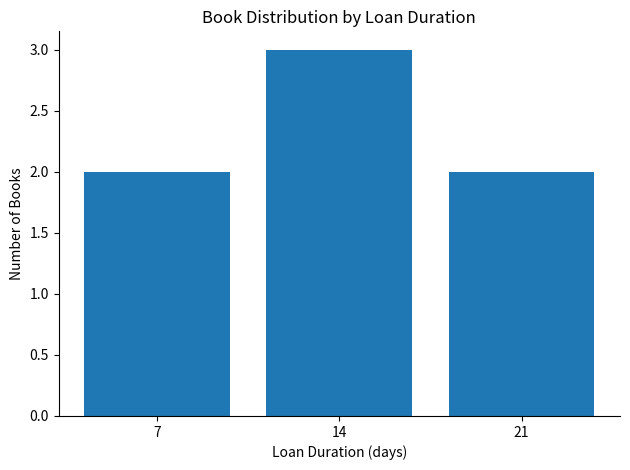

What is the greatest value displayed?

3